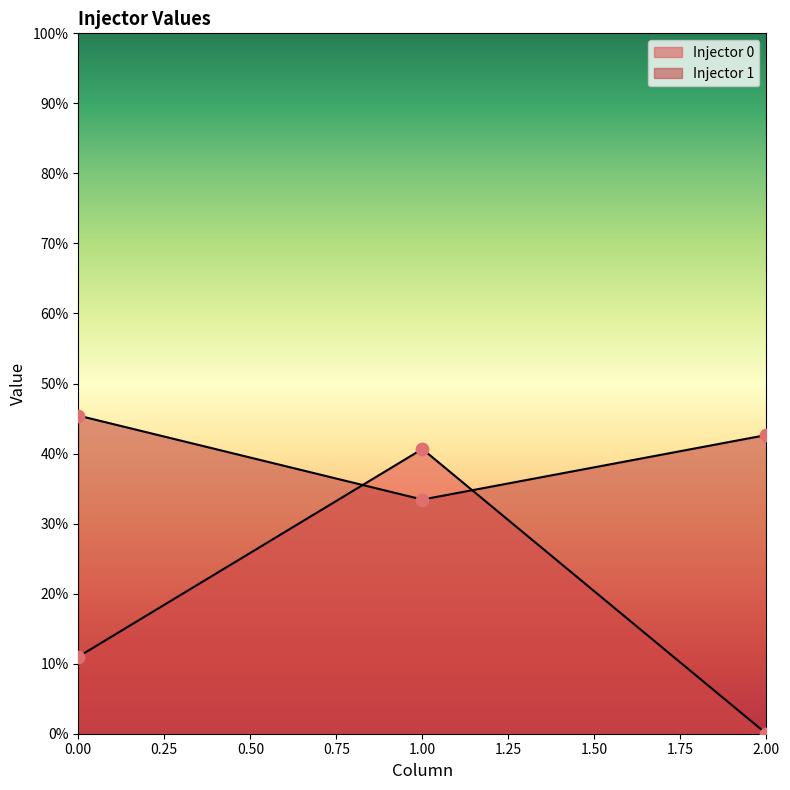

Which series reaches the maximum Y coordinate?

Injector 1